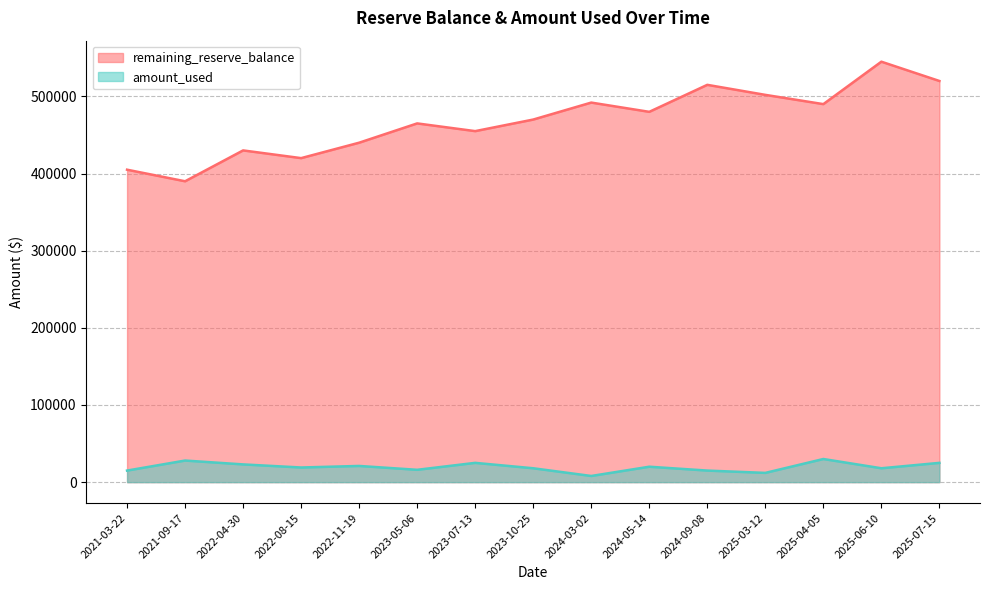

List the series in order of their overall mean, lowest first.

amount_used, remaining_reserve_balance